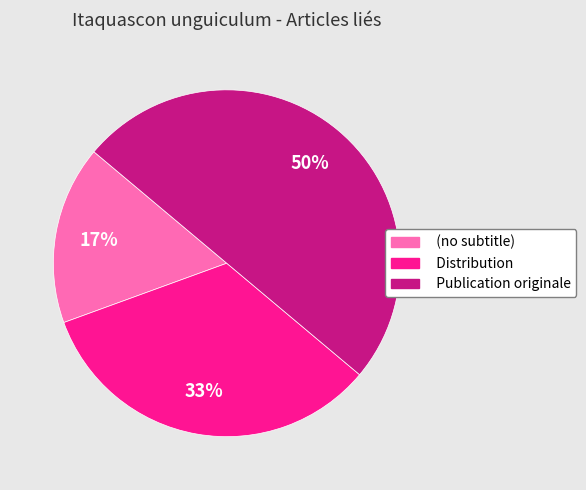

The Distribution slice represents 33% of the pie. True or false?

True